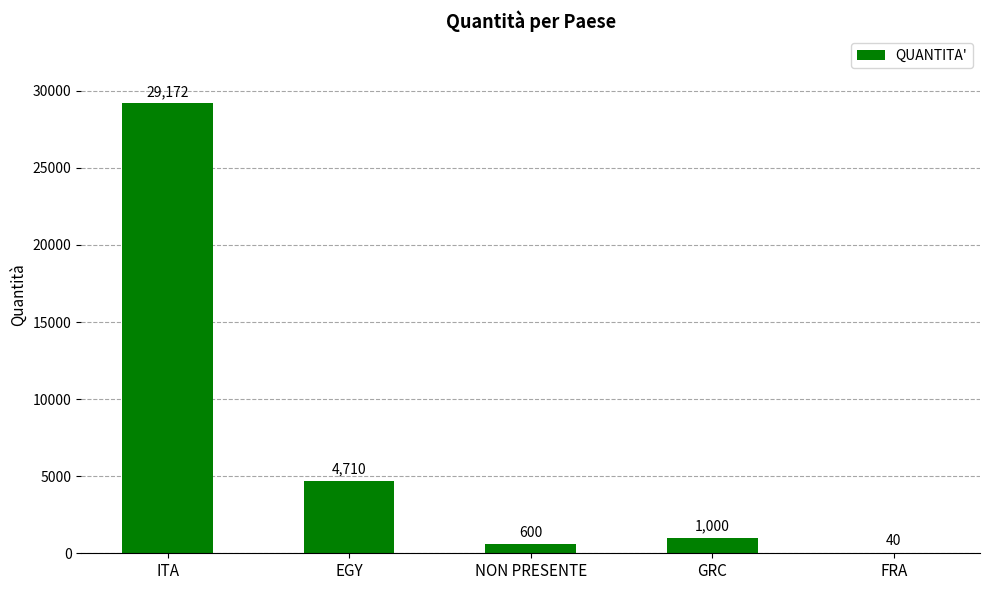

Which category has the highest value across all series?

ITA